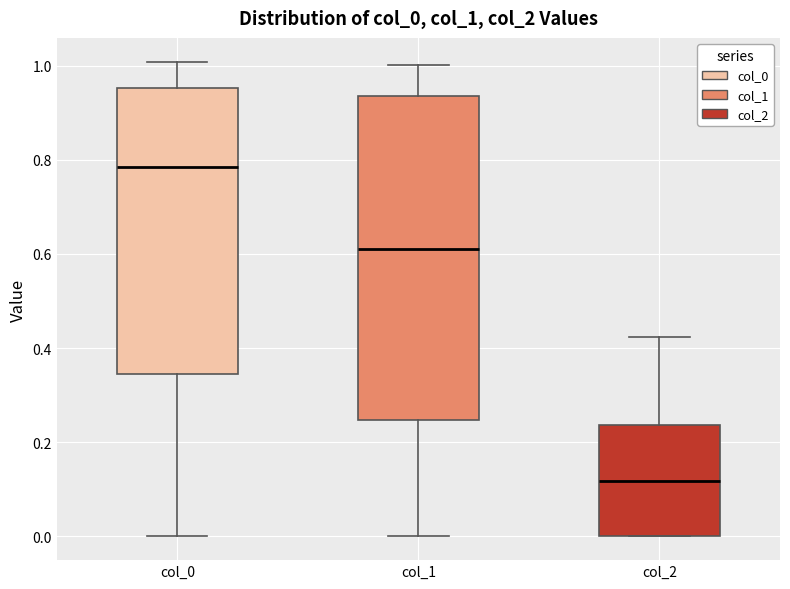

Which box is the tallest, from its lower edge to its upper edge?

col_1